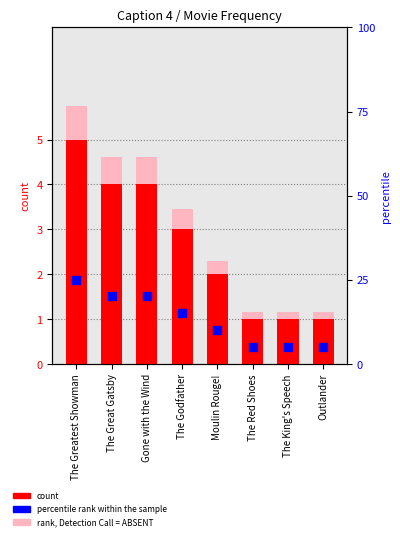

At which category is the sum across all series the highest?

The Greatest Showman